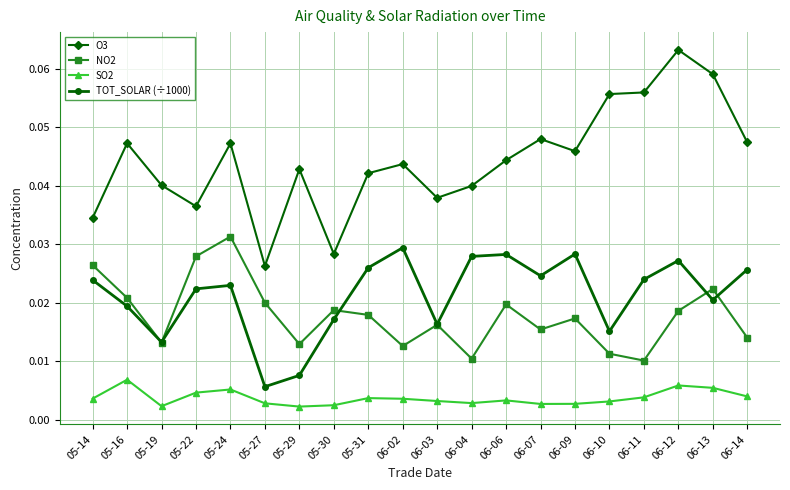

At 05-29, list the series in order from largest to smallest.

O3, NO2, TOT_SOLAR (÷1000), SO2